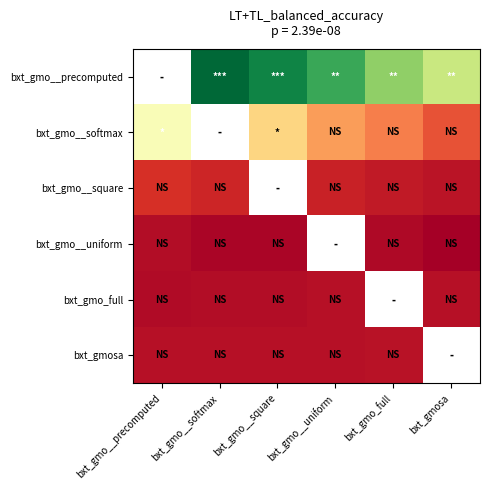

List the labels in order of bxt_gmo__uniform value, smallest first.

bxt_gmosa, bxt_gmo__softmax, bxt_gmo__square, bxt_gmo__uniform, bxt_gmo_full, bxt_gmo__precomputed